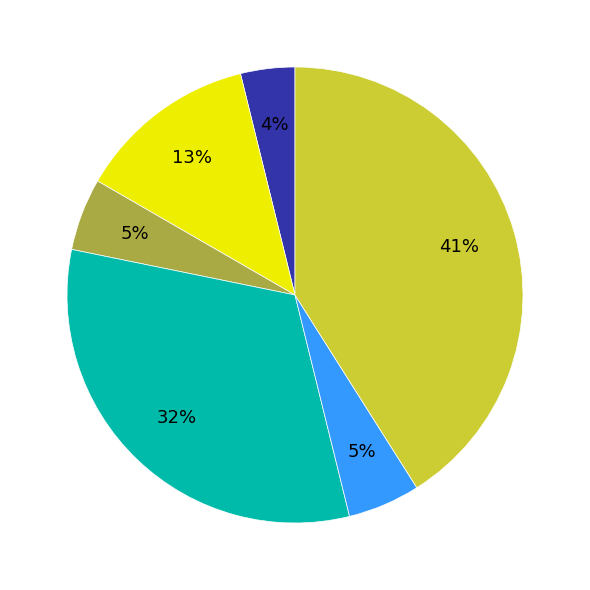

To the nearest percent, what is the difference between the largest and smallest slice percentages?

37%